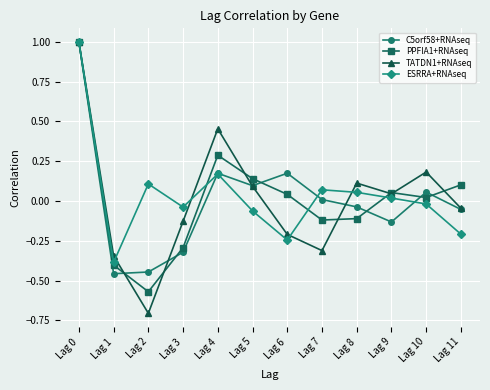

What are all the series names shown in the legend?

C5orf58+RNAseq, PPFIA1+RNAseq, TATDN1+RNAseq, ESRRA+RNAseq